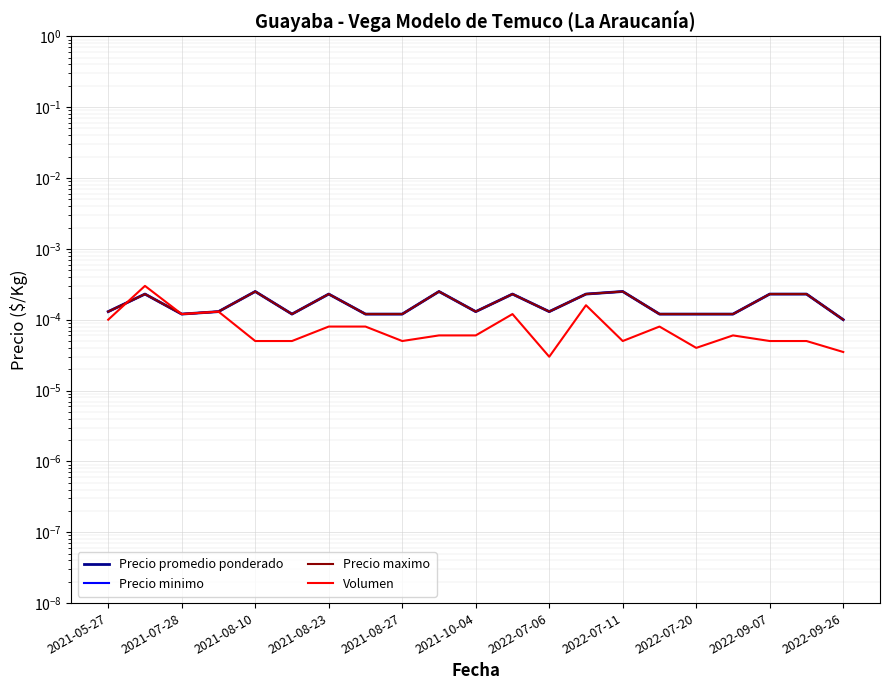

Is it true that Volumen equals 0.0 at 19?

True